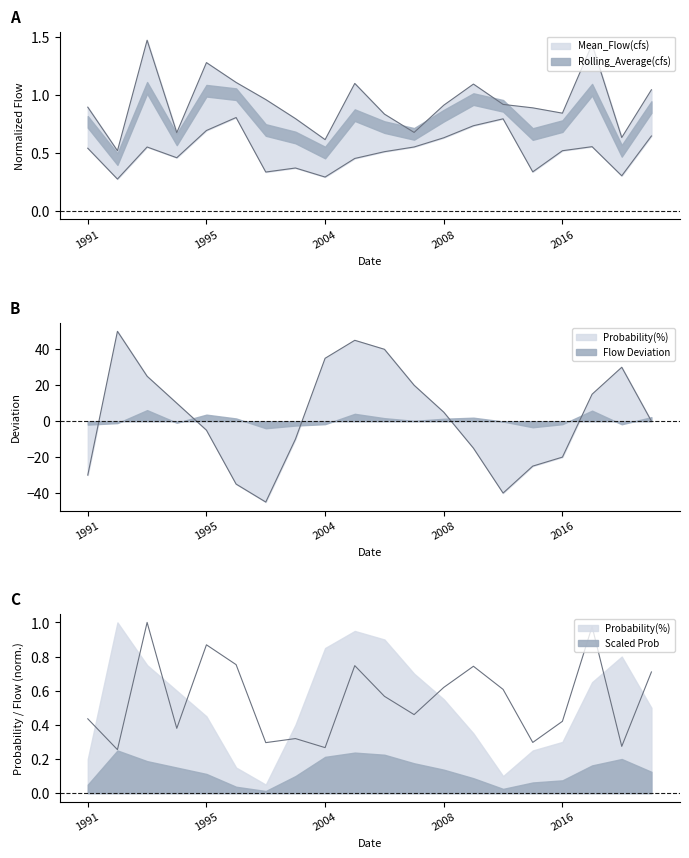

At how many categories does at least one series exceed 8?

9